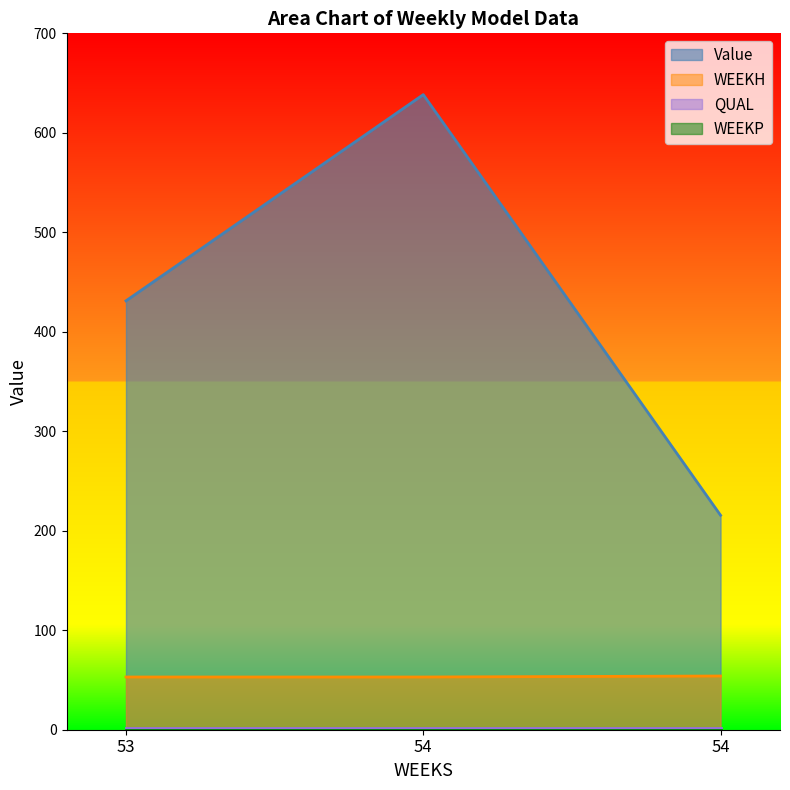

What is the difference between the highest and lowest values at 54?

638.4